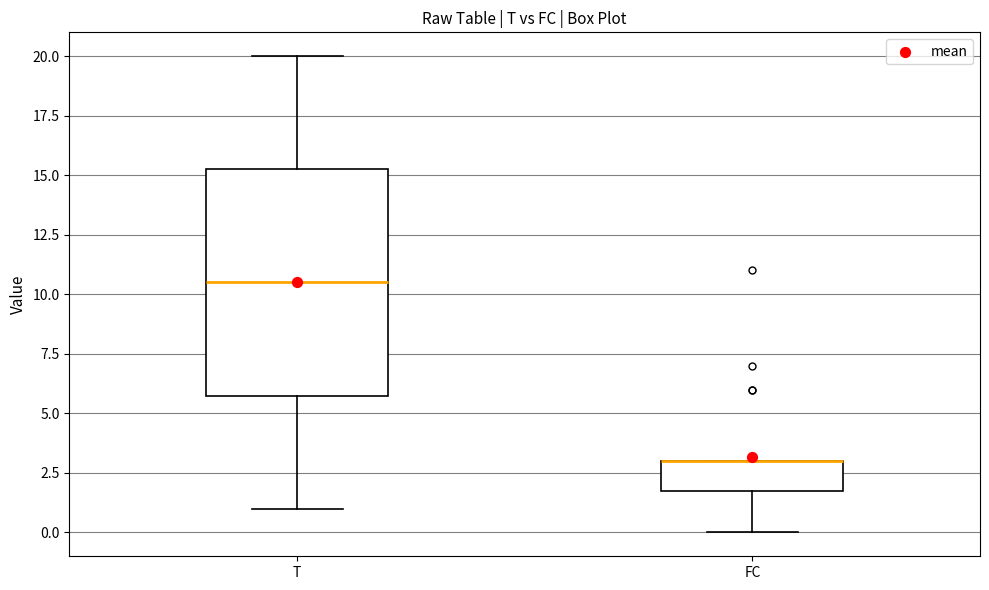

Comparing the boxes themselves (not the whiskers), which one is the tallest?

T